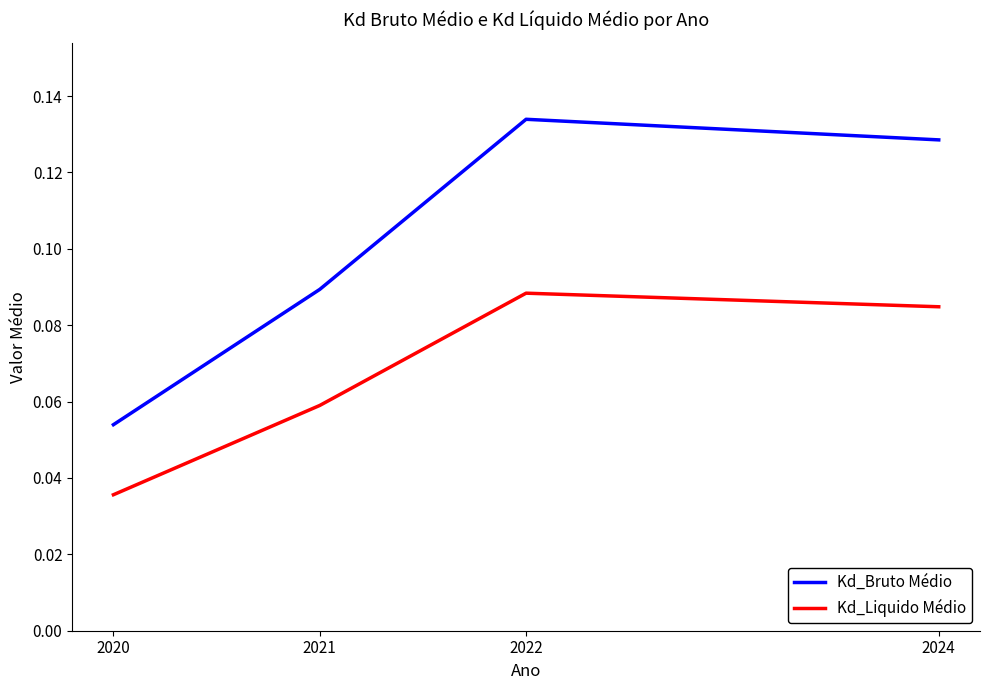

Does the chart have visible grid lines?

No